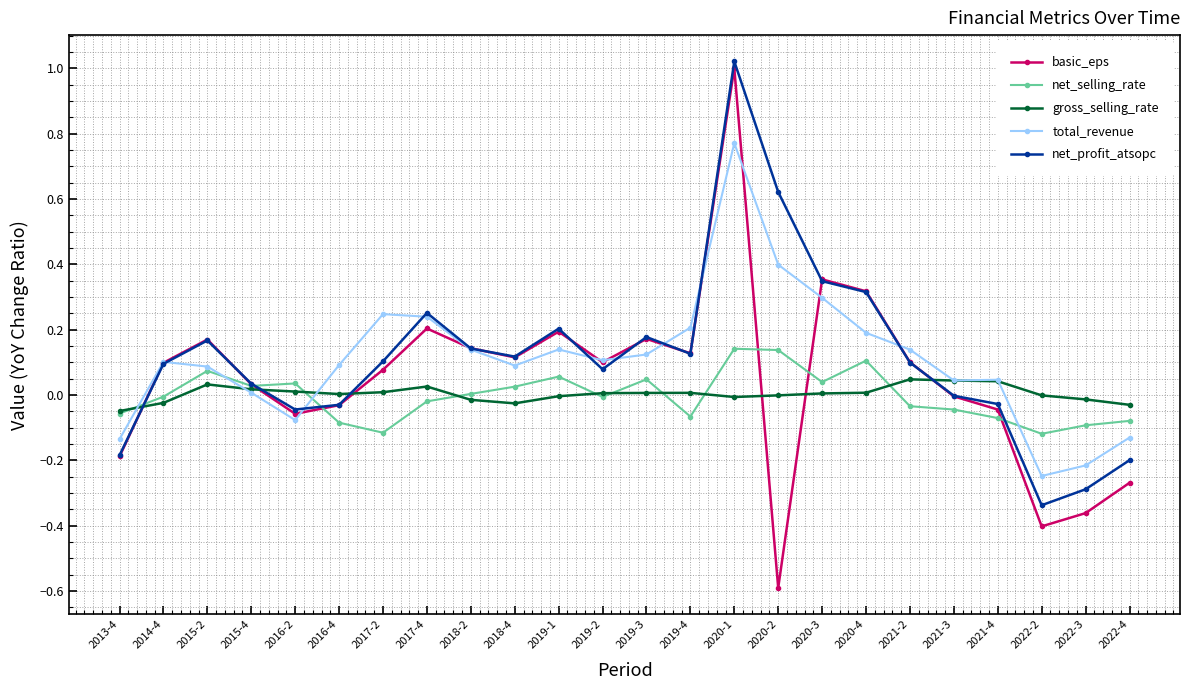

At which category is the sum across all series the highest?

2020-1